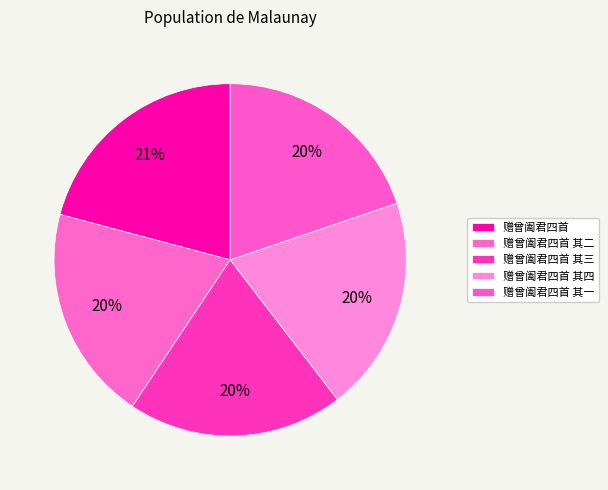

Which category has the smallest portion of the pie?

赠曾阖君四首 其一